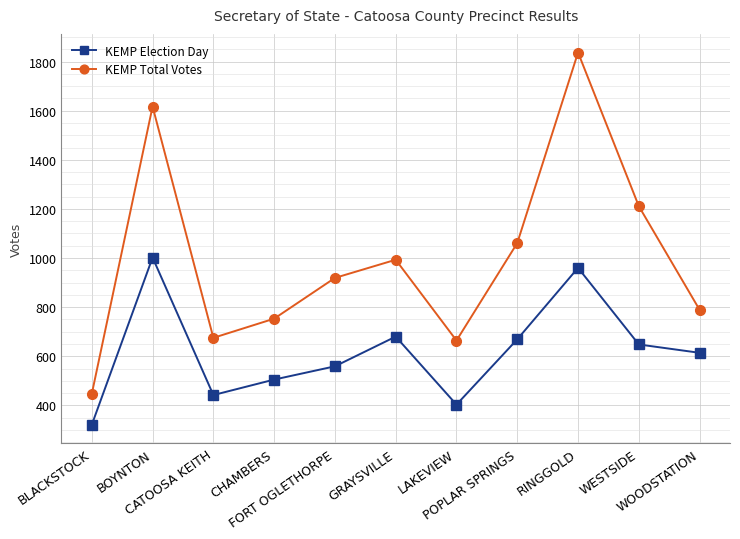

Count the number of categories in the chart.

11